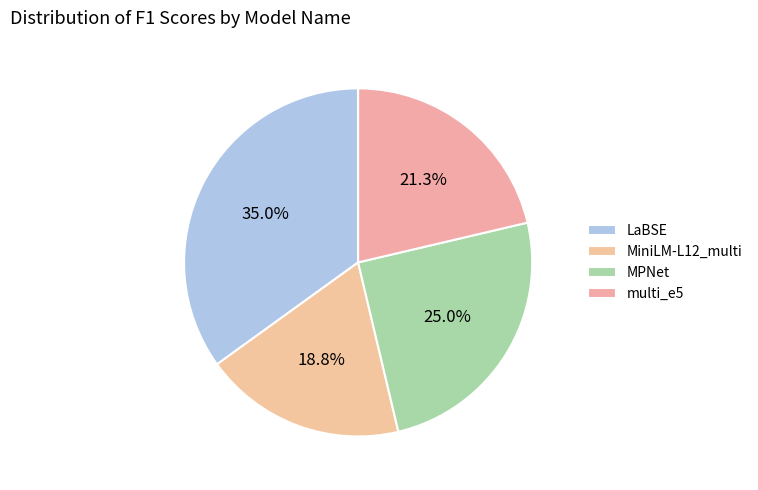

How many slices are in this pie chart?

4